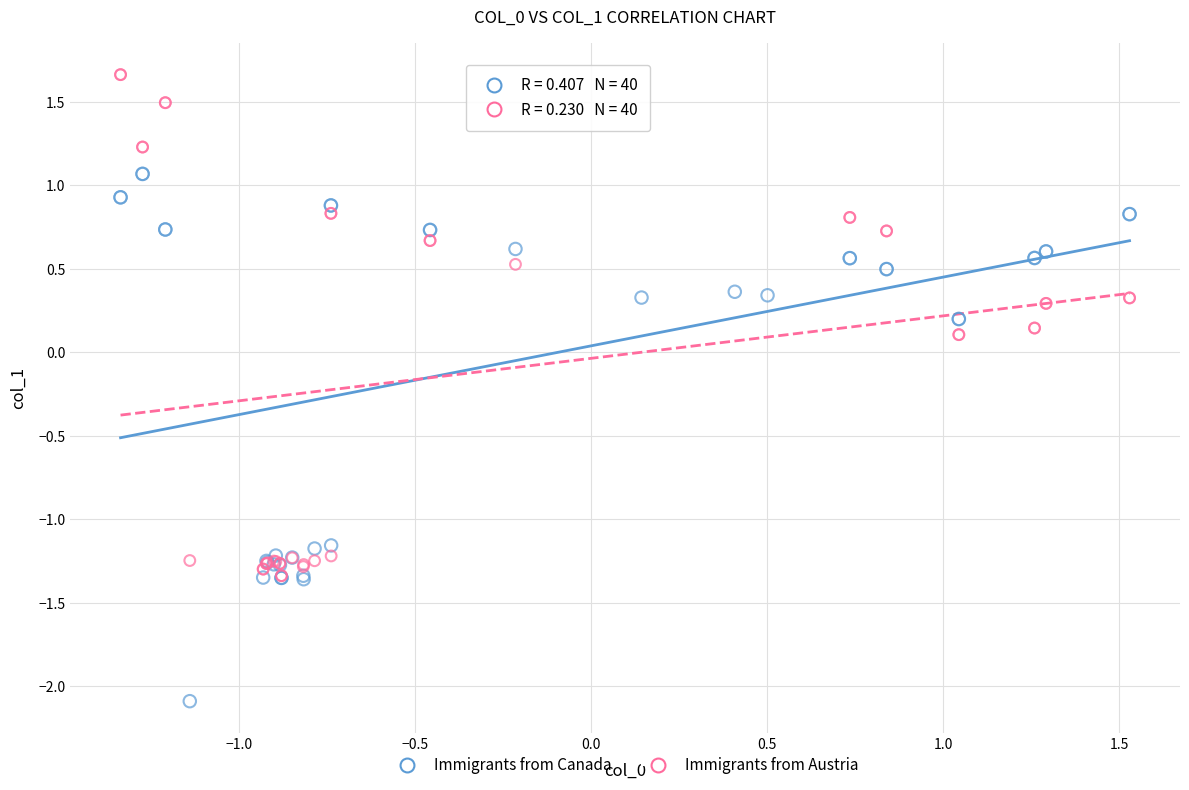

Which series reaches the minimum Y coordinate?

Immigrants from Canada